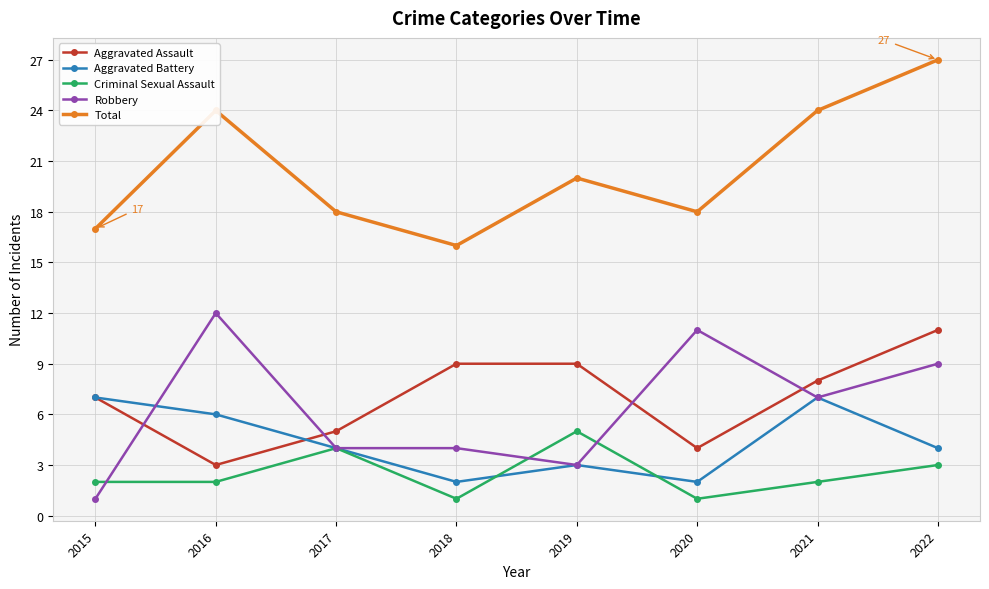

Is it true that Total equals 7 at 2018?

False